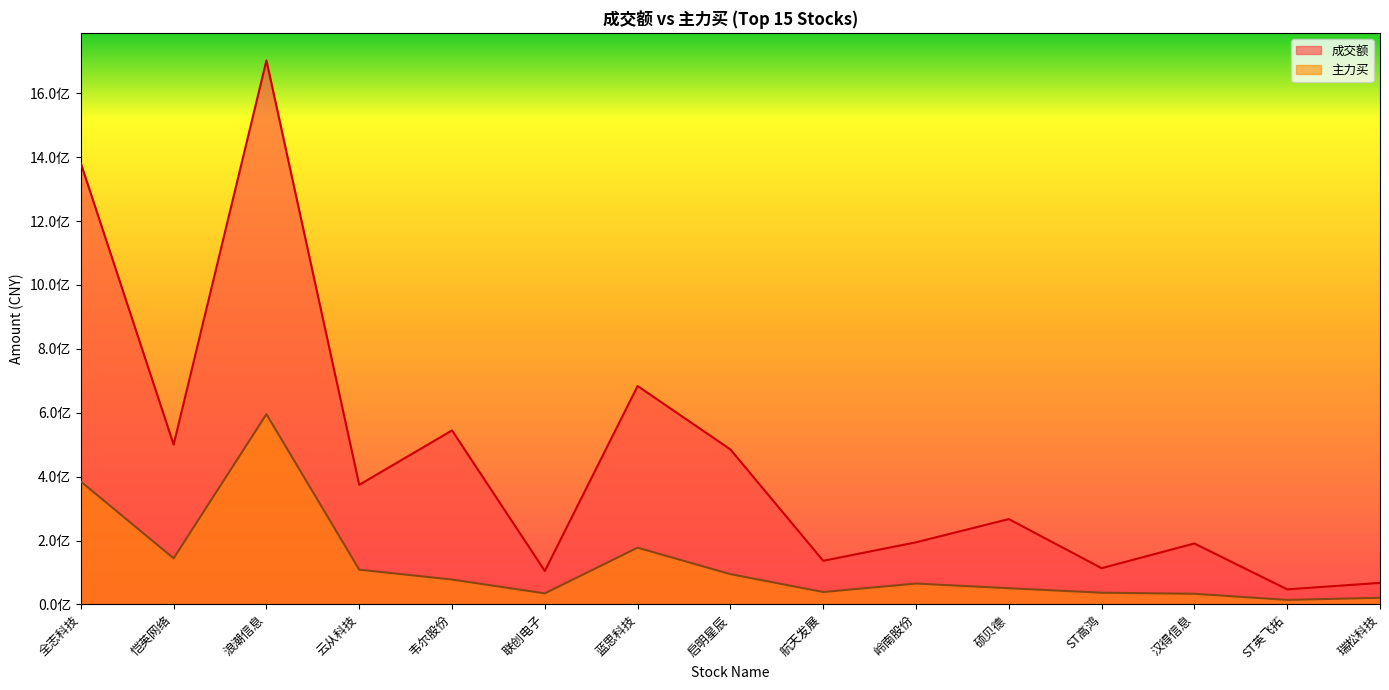

True or false: 主力买 and 成交额 intersect in this chart.

False